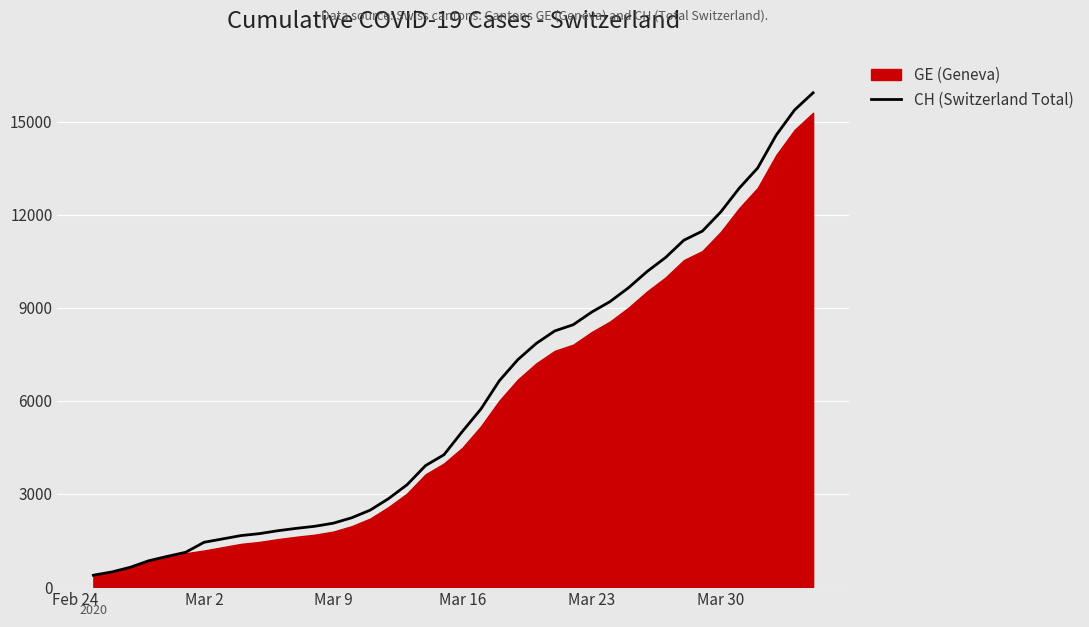

What is the lowest value of the CH (Switzerland Total) series?

375